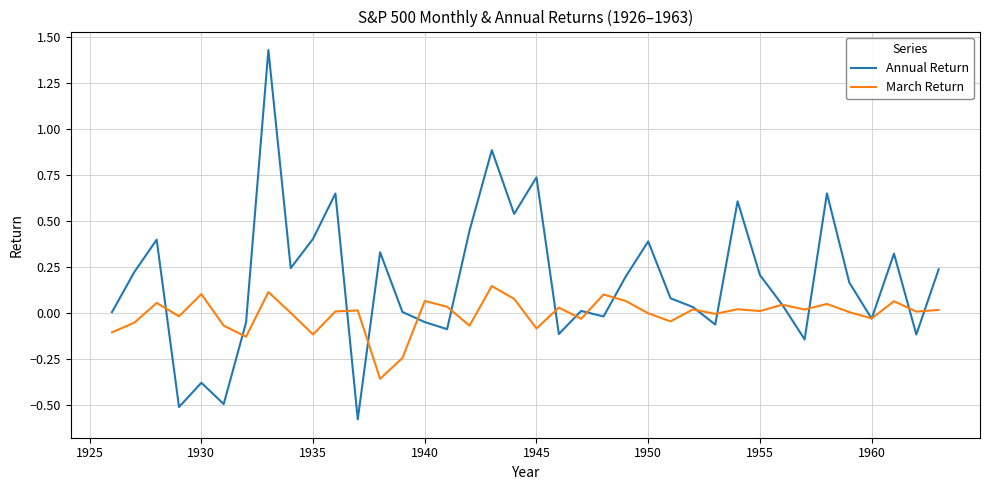

Which series has the largest total across all categories?

Annual Return